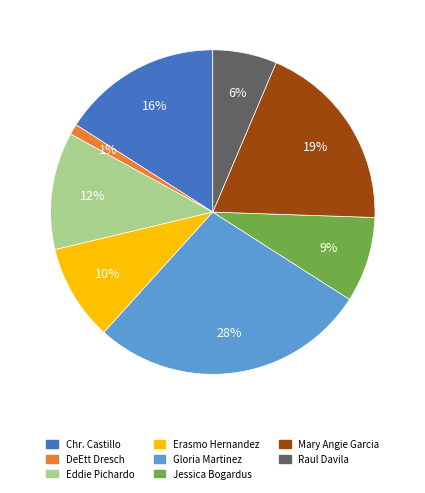

To the nearest percent, what is the average slice percentage?

12%